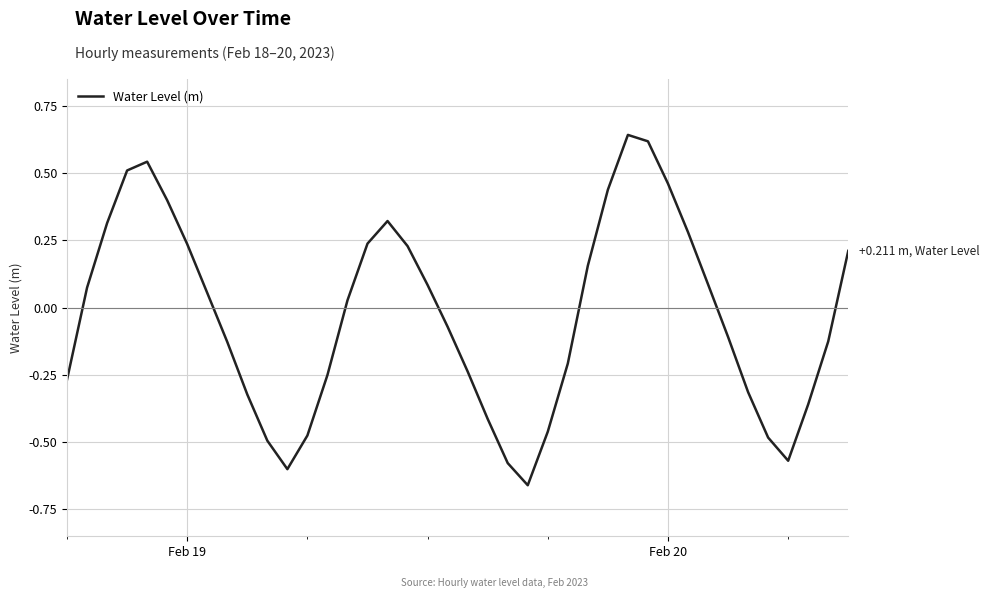

How many categories are shown in the chart?

40